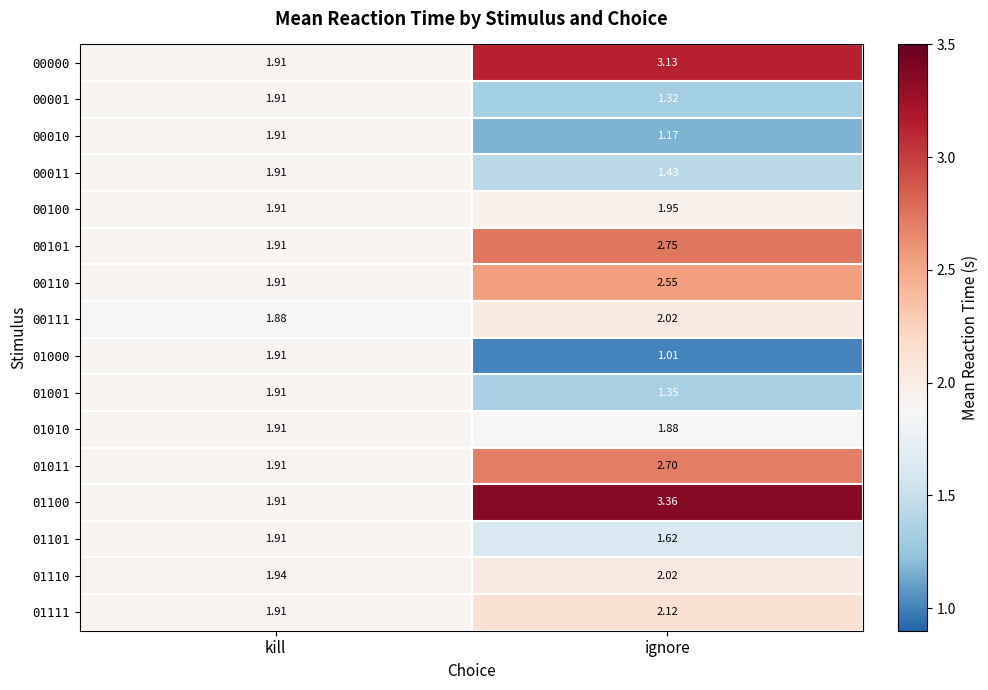

Which label corresponds to the smallest value in the chart?

ignore